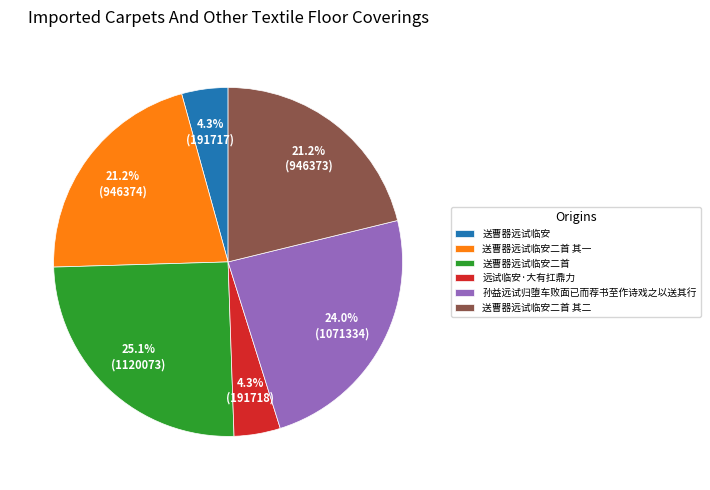

Which slice is the largest?

送曹器远试临安二首